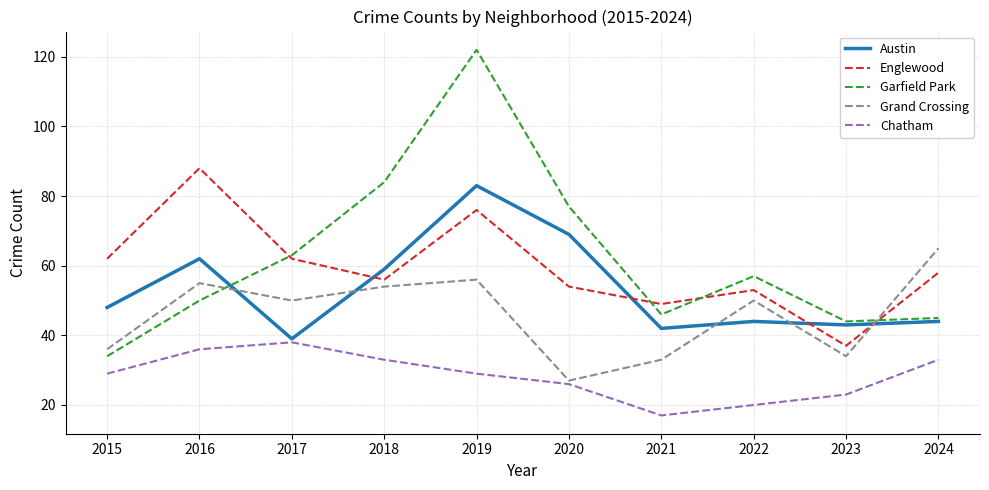

The Grand Crossing series shows 76 at 2022. True or false?

False